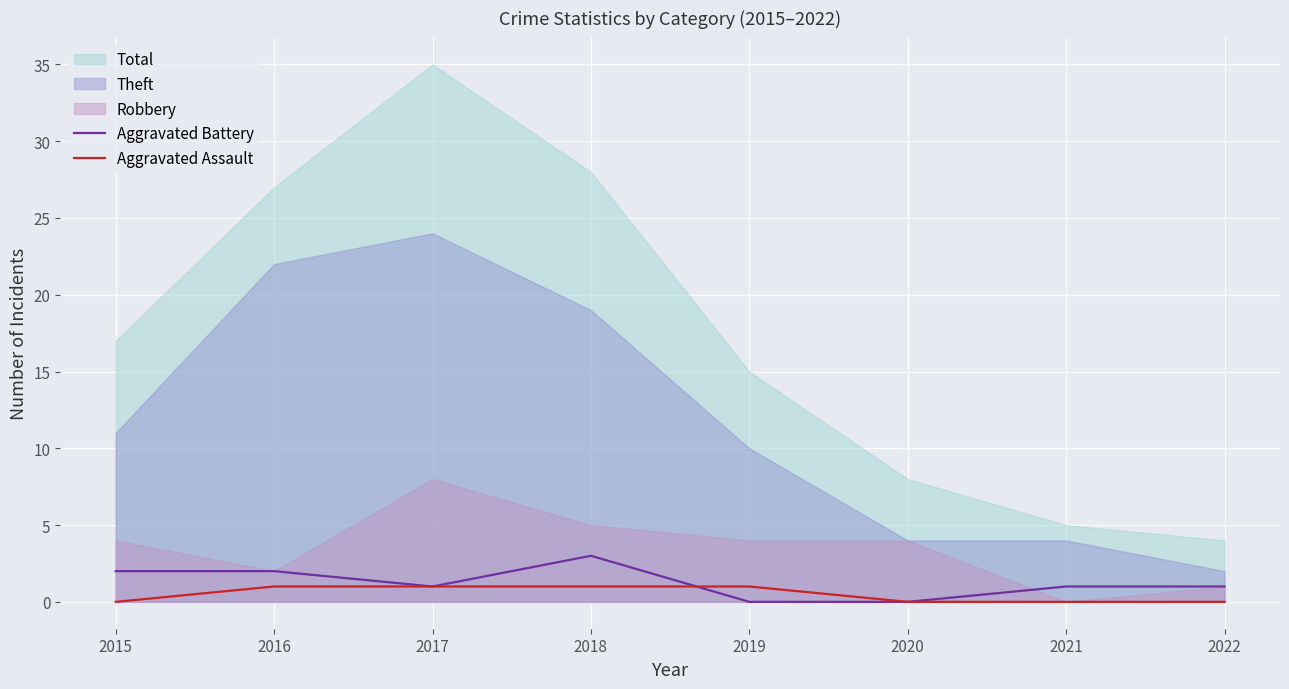

In Aggravated Battery, how many points are higher than both neighbors (excluding endpoints)?

1